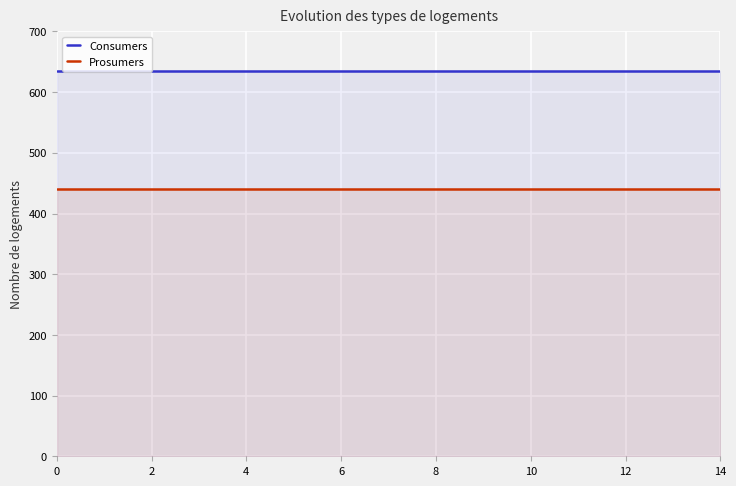

What is the total value across all series at 12?

1075